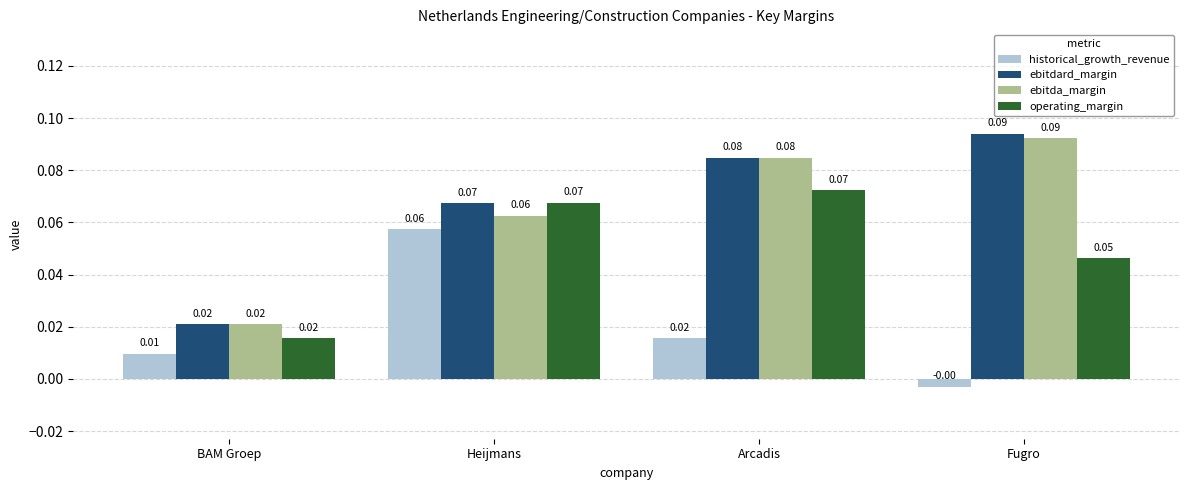

What is the label of the 2nd bar from the right?

Arcadis